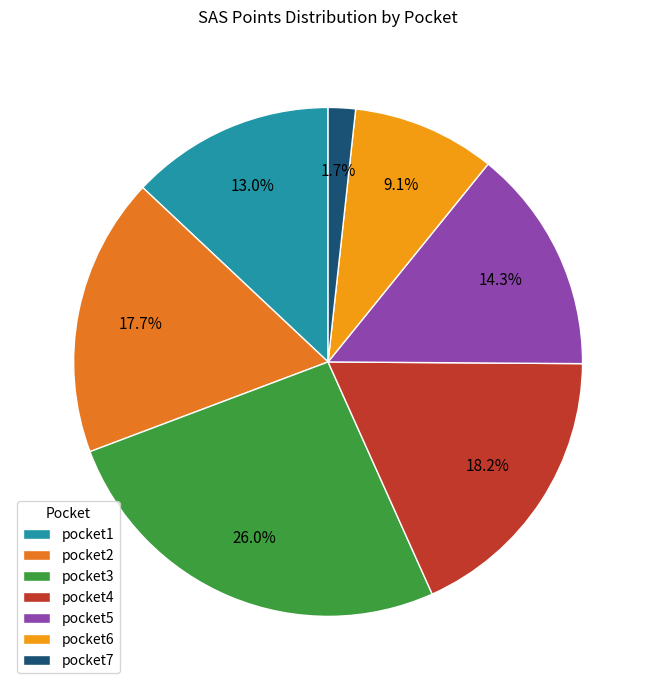

How many slices are in this pie chart?

7